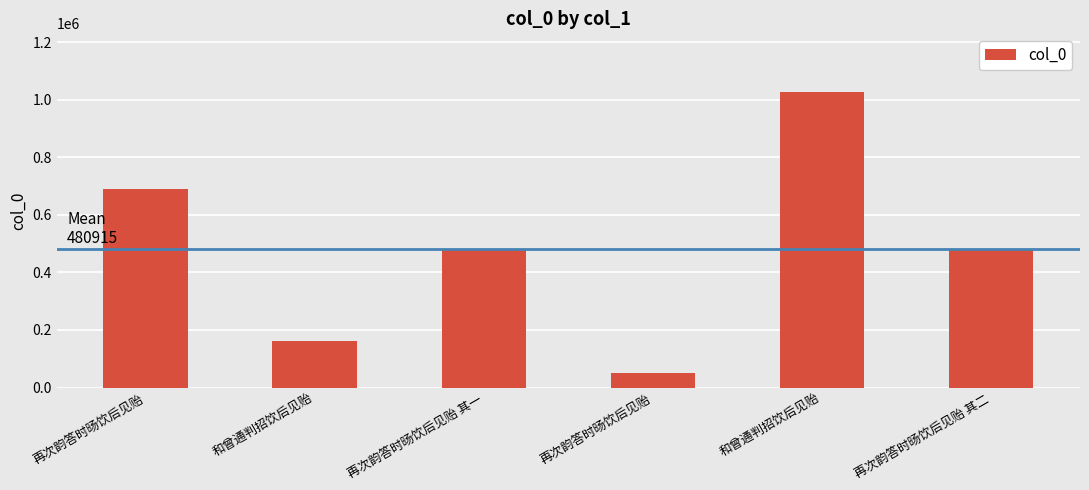

How many distinct data groups are displayed?

1